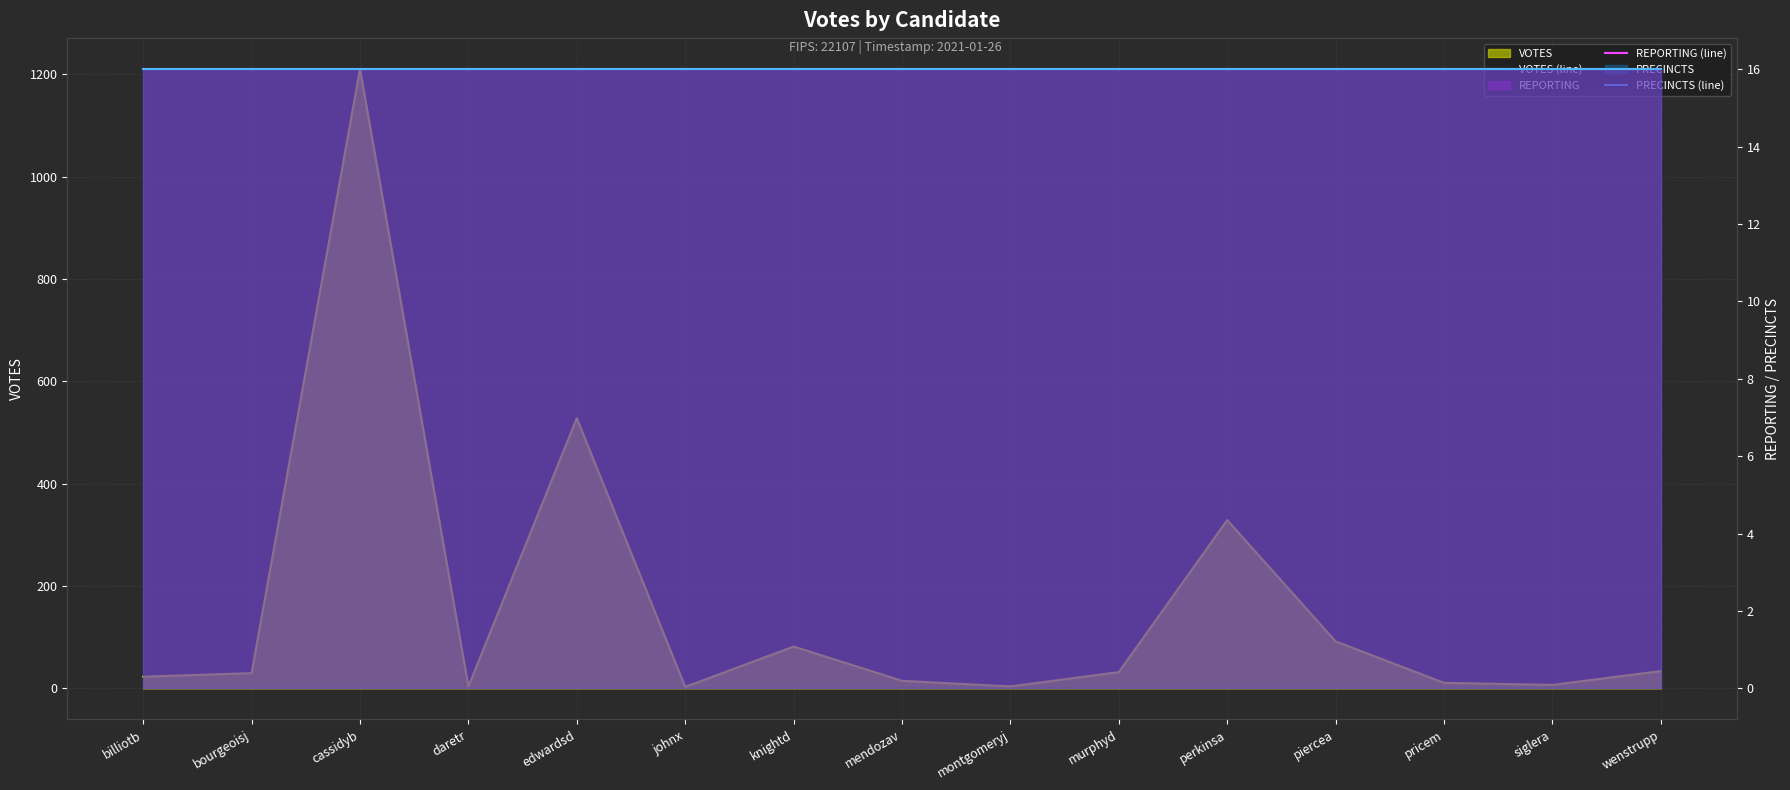

Rank the series at billiotb from lowest to highest value.

REPORTING (line), PRECINCTS (line), VOTES (line)